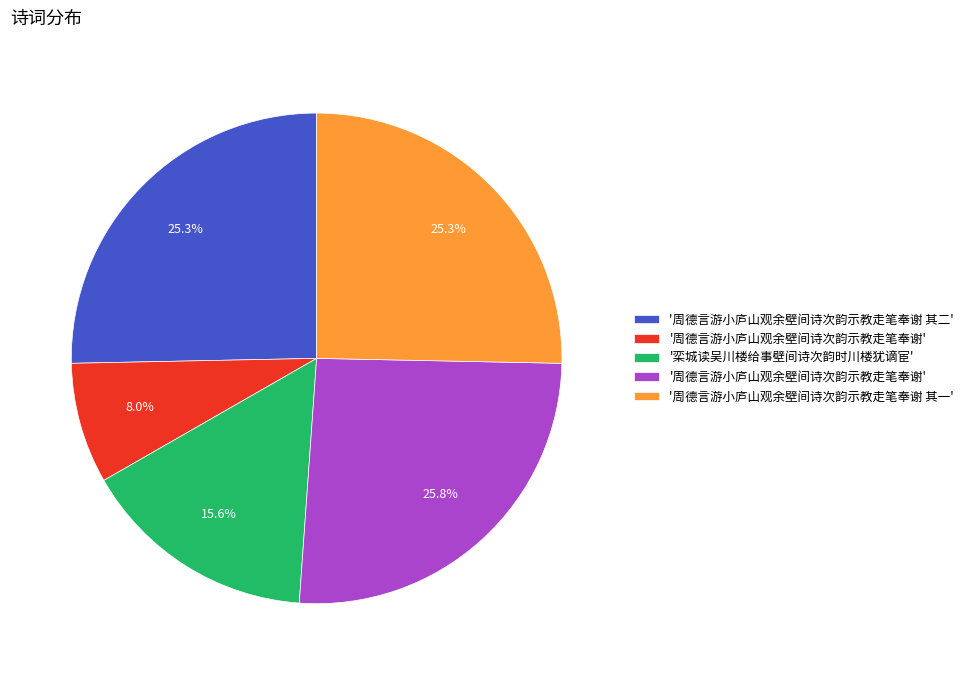

How many segments does this pie chart have?

5